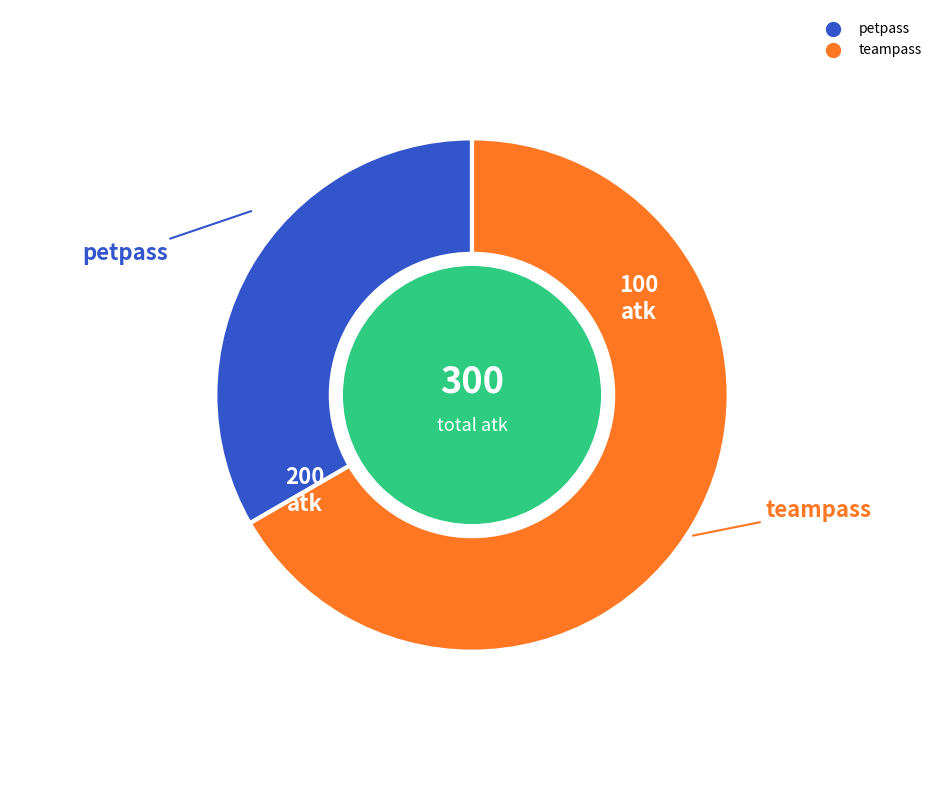

Is there any slice that represents more than half of the pie?

Yes